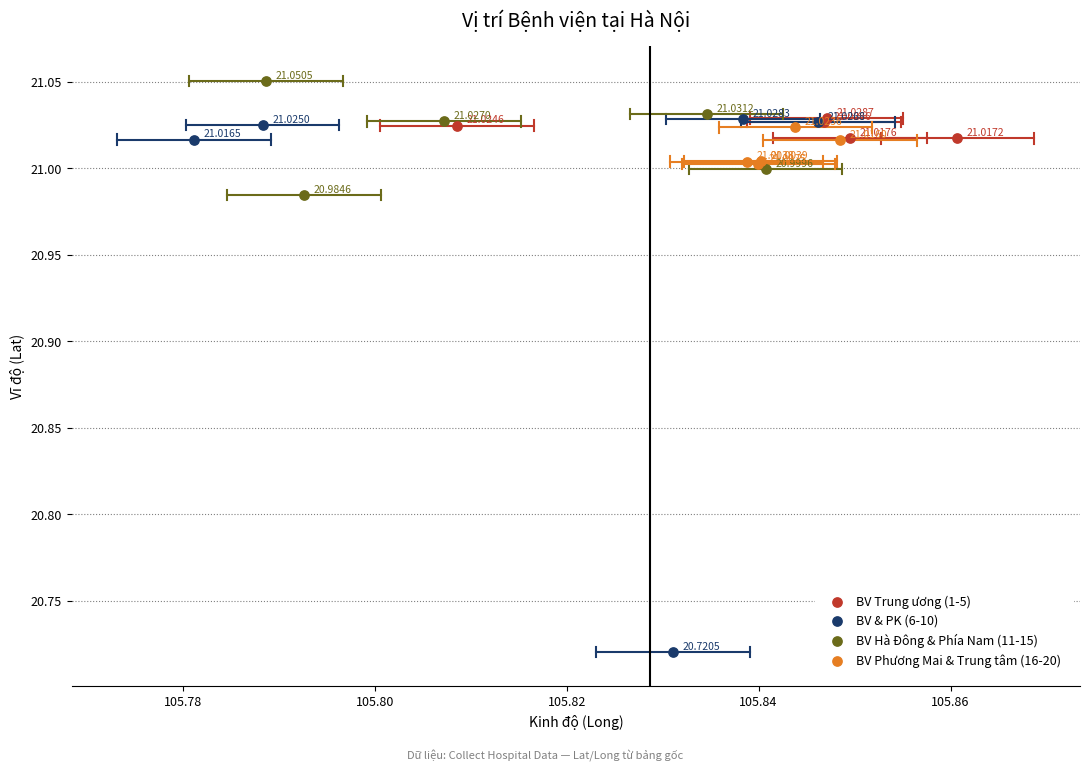

What are all the series names shown in the legend?

BV Trung ương (1-5), BV & PK (6-10), BV Hà Đông & Phía Nam (11-15), BV Phương Mai & Trung tâm (16-20)